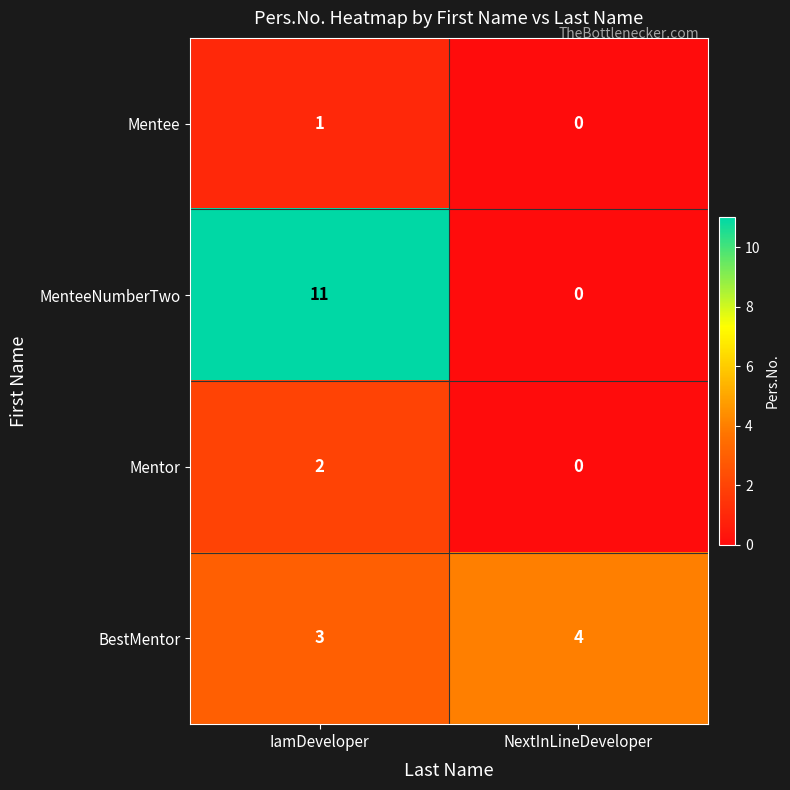

Rank the categories by MenteeNumberTwo value from highest to lowest.

IamDeveloper, NextInLineDeveloper